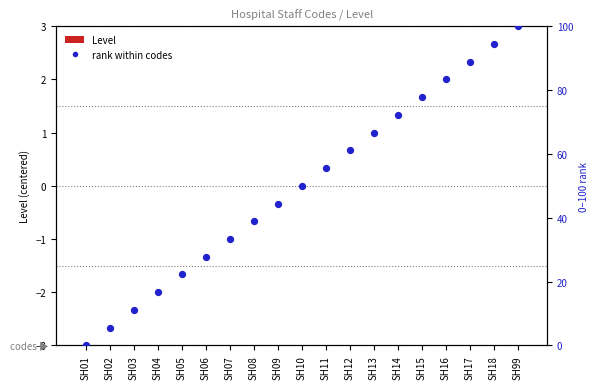

Which series contains the highest Y value?

rank within codes